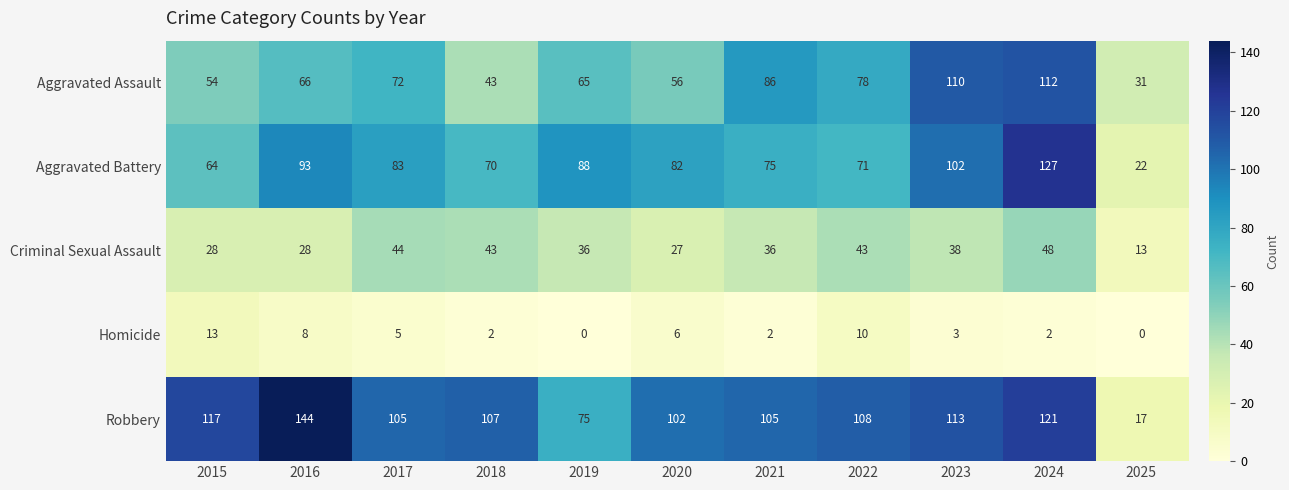

What is the total value across all series at 2015?

276